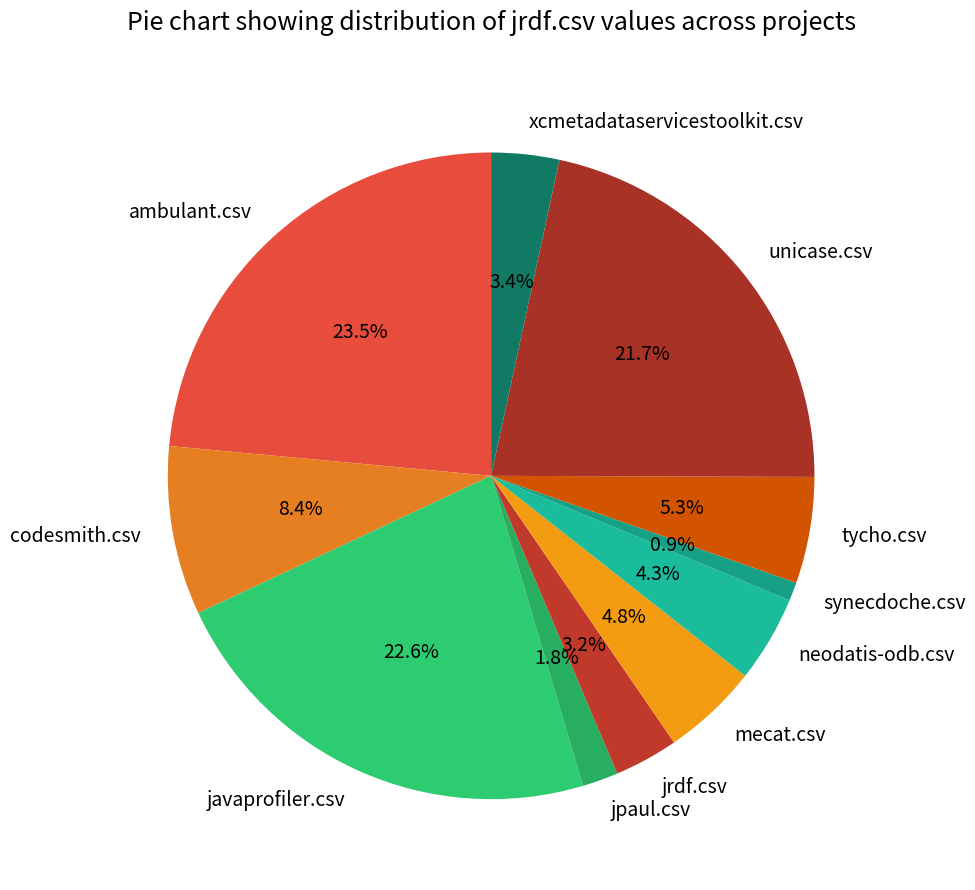

Count the number of slices in the pie.

11